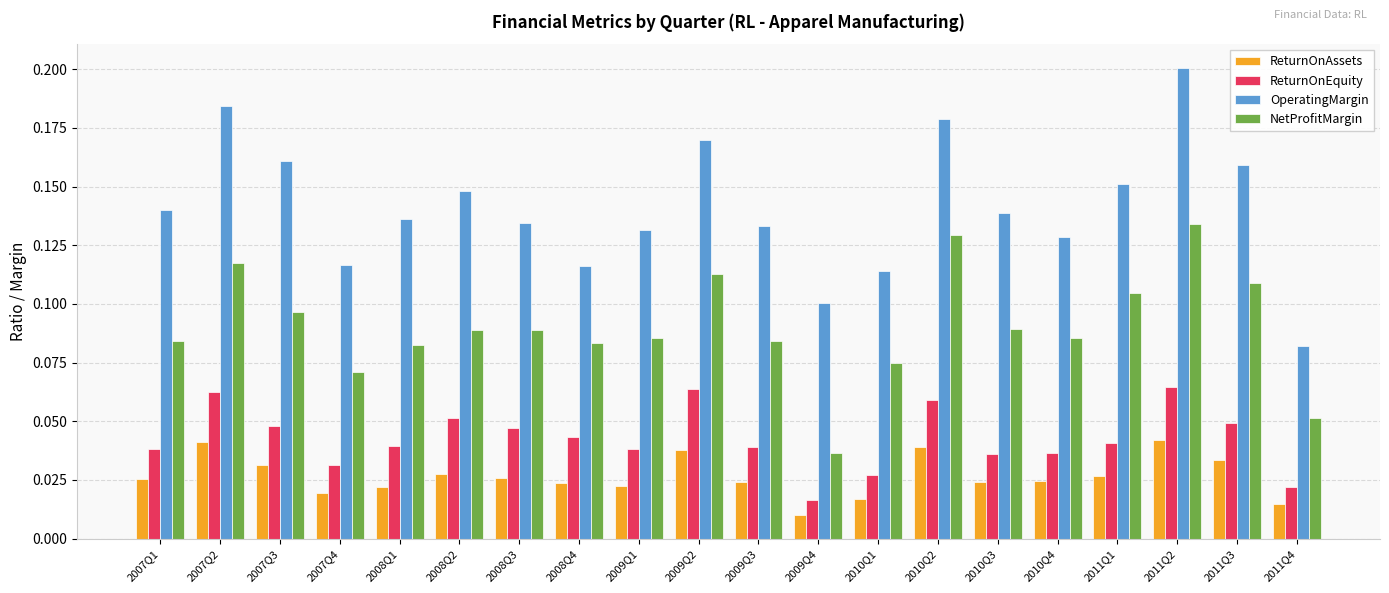

Which series has the largest total across all categories?

OperatingMargin